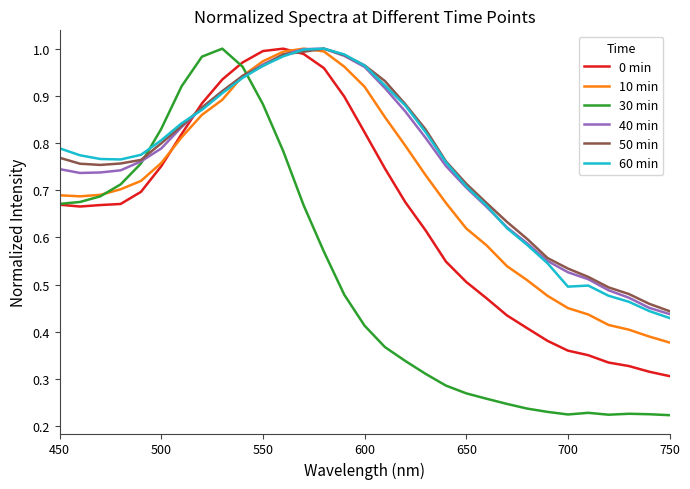

Which series has the largest range (max minus min)?

30 min